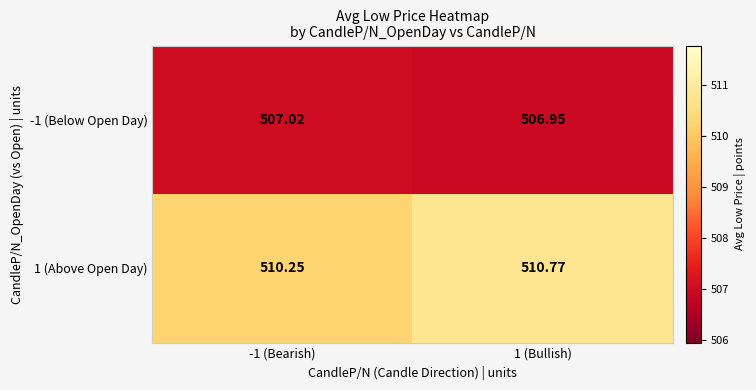

Is the value of -1 (Below Open Day) at -1 (Bearish) greater than the value of 1 (Above Open Day) at -1 (Bearish)?

No